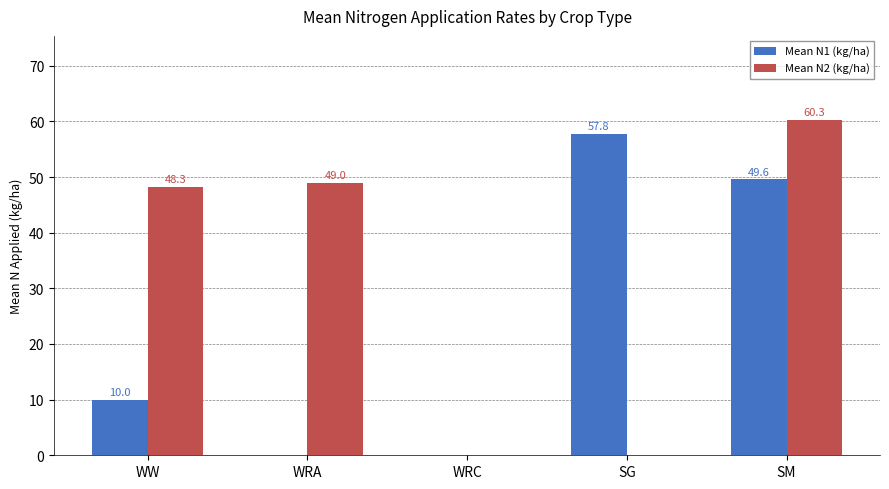

Between WRC and SM, which series saw the biggest shift?

Mean N2 (kg/ha)